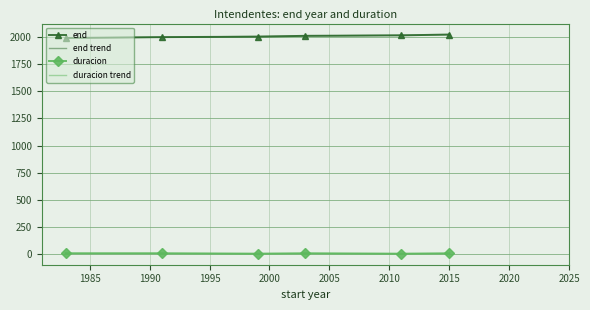

What is the minimum value shown in the chart?

4